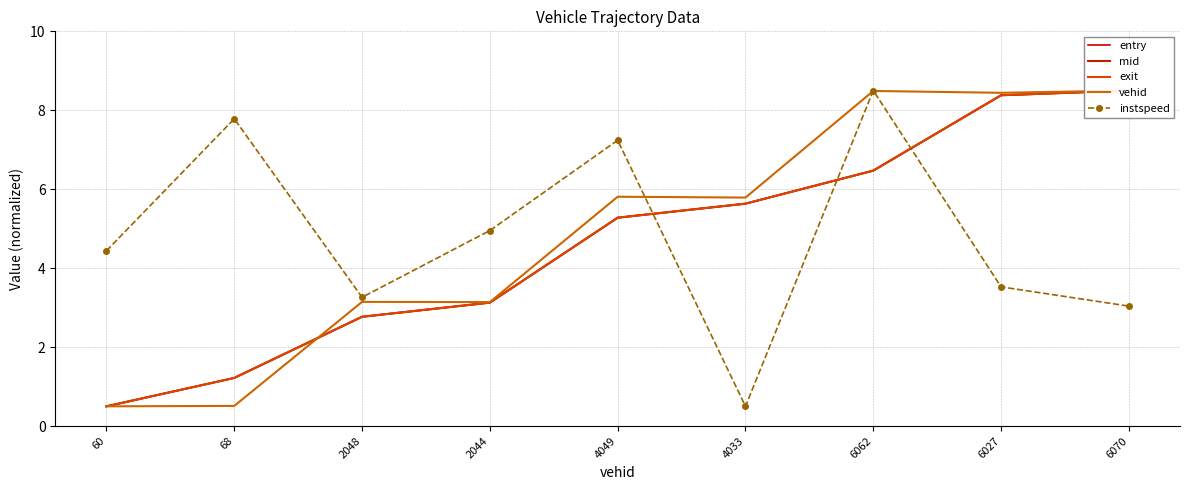

Which series has the largest total across all categories?

vehid